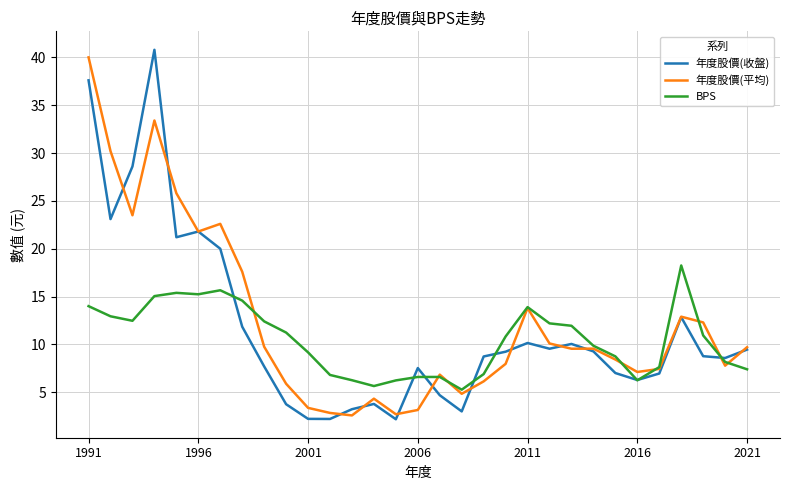

What is the minimum value shown in the chart?

2.2